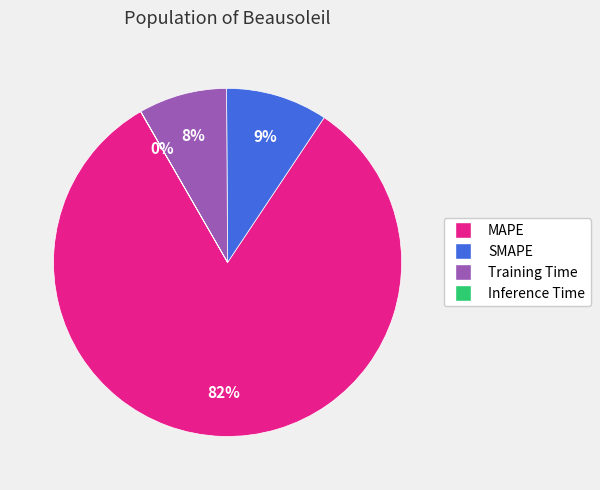

Is MAPE the majority of the pie?

Yes